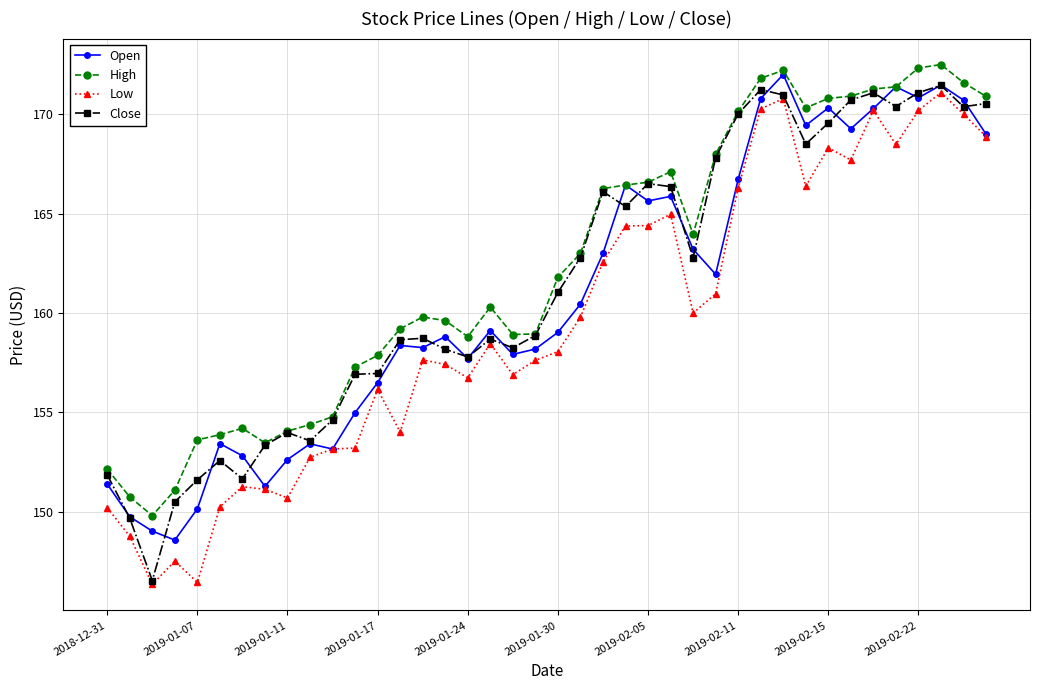

What is the smallest value displayed?

146.4